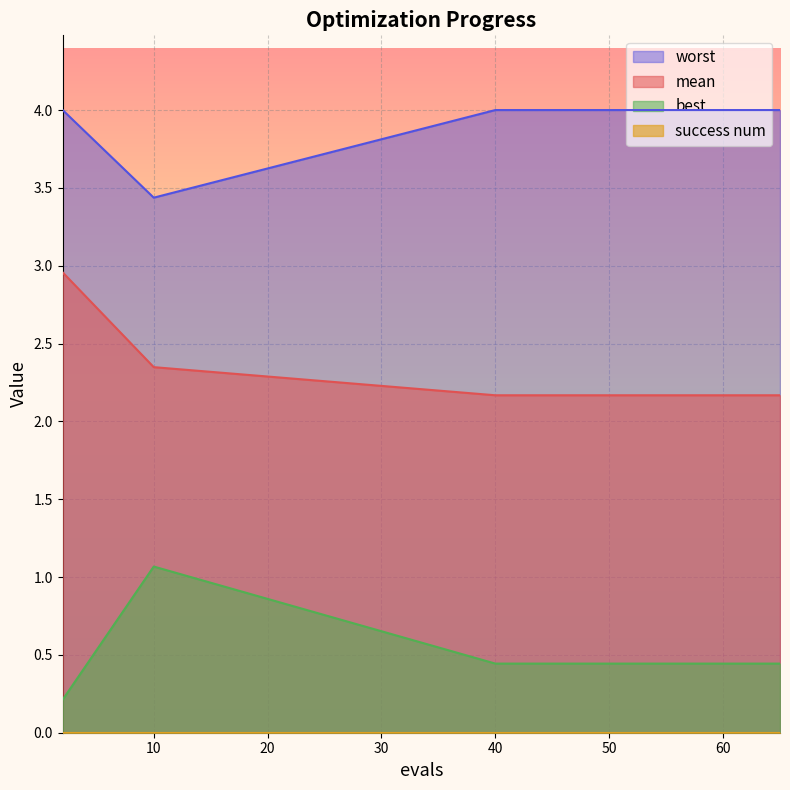

What is the difference between the maximum and minimum values in the mean series?

0.8